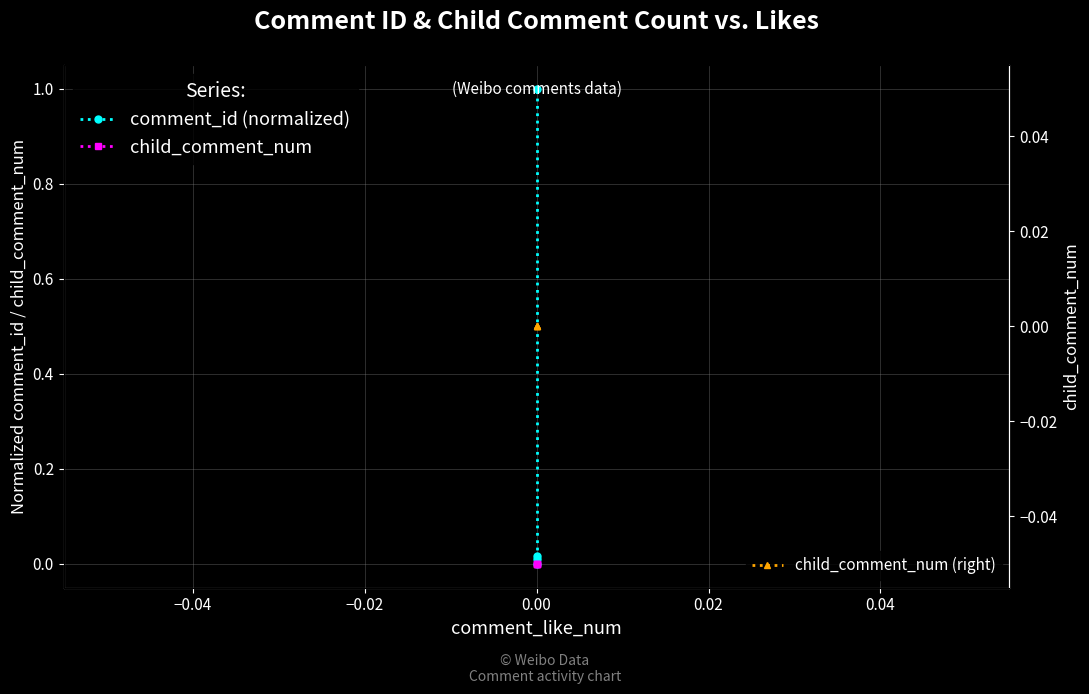

What is the difference between the comment_id (normalized) values at 0.00 and −0.02?

1.0